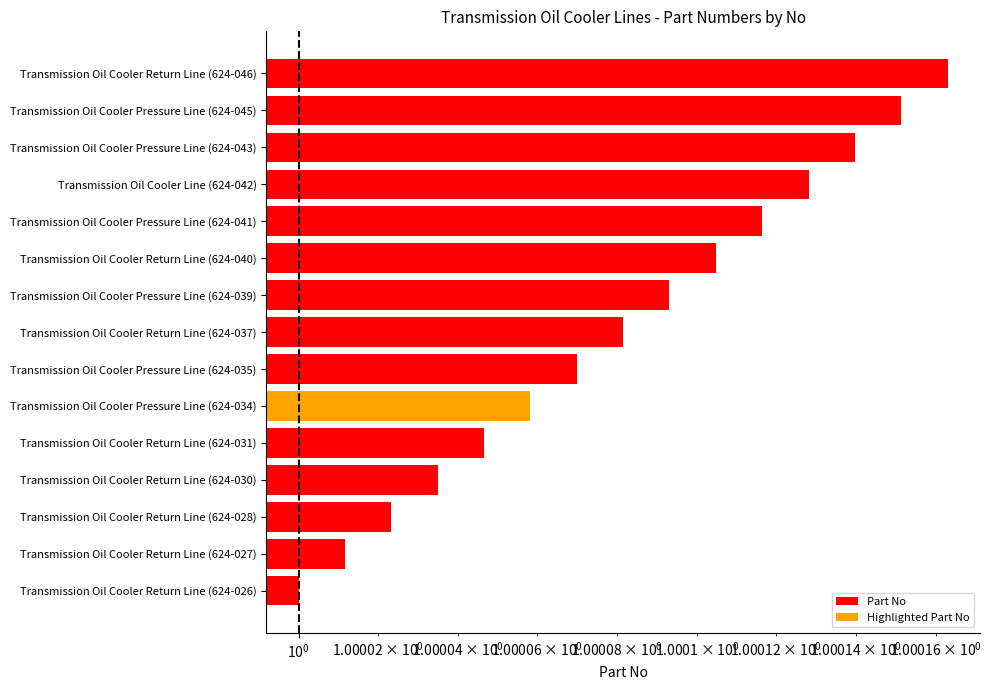

Approximately how many times larger is the value at Transmission Oil Cooler Pressure Line (624-034) compared to Transmission Oil Cooler Return Line (624-026)?

1.0